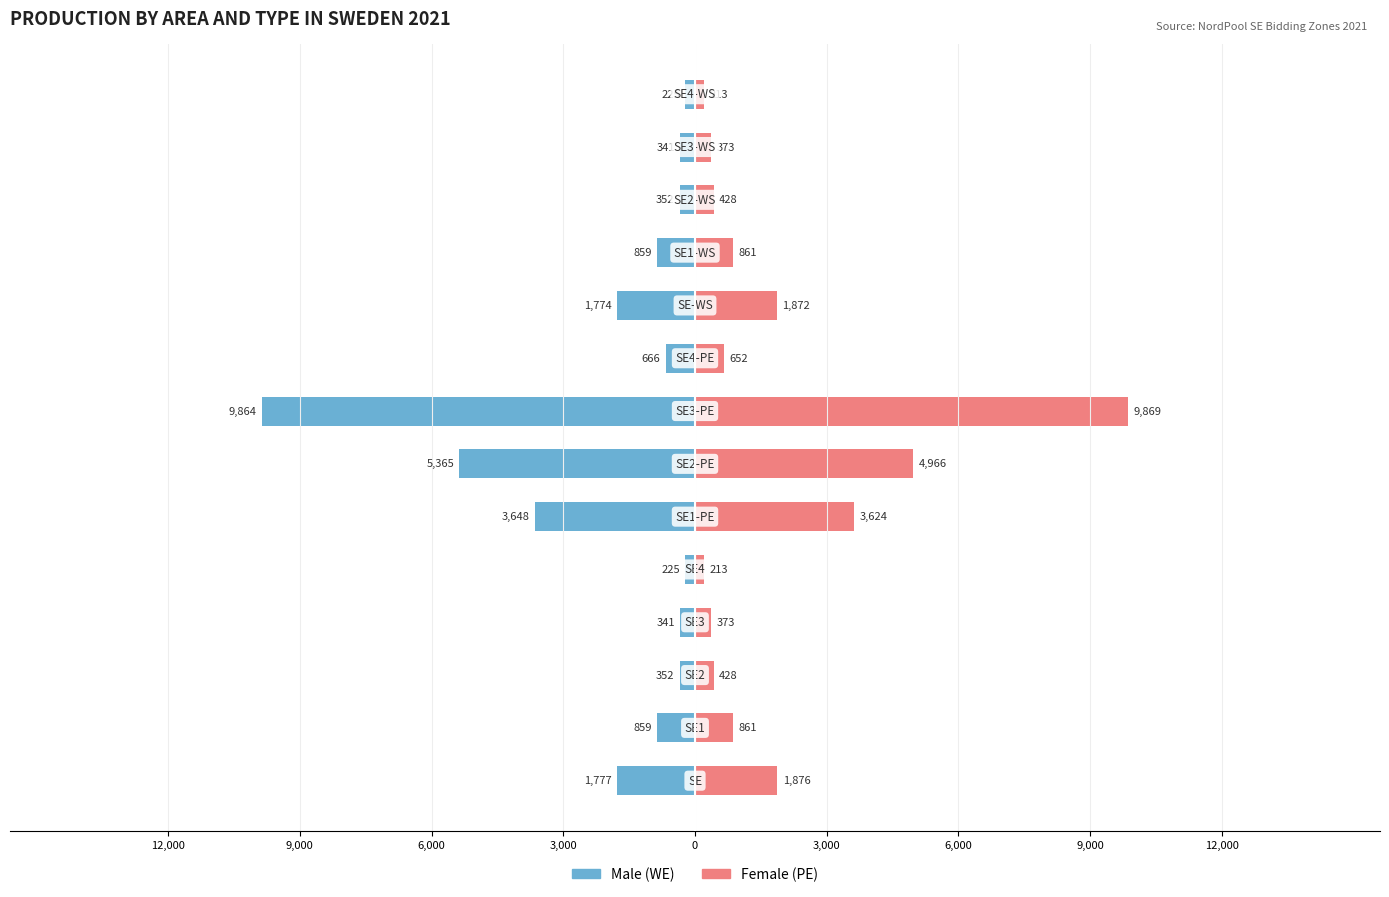

Reading left to right, list all the values displayed in this chart.

Male: -1777	-859	-352	-341	-225	-3648	-5365	-9864	-666	-1774	-859	-352	-341	-225
Female: 1876	861	428	373	213	3624	4966	9869	652	1872	861	428	373	213